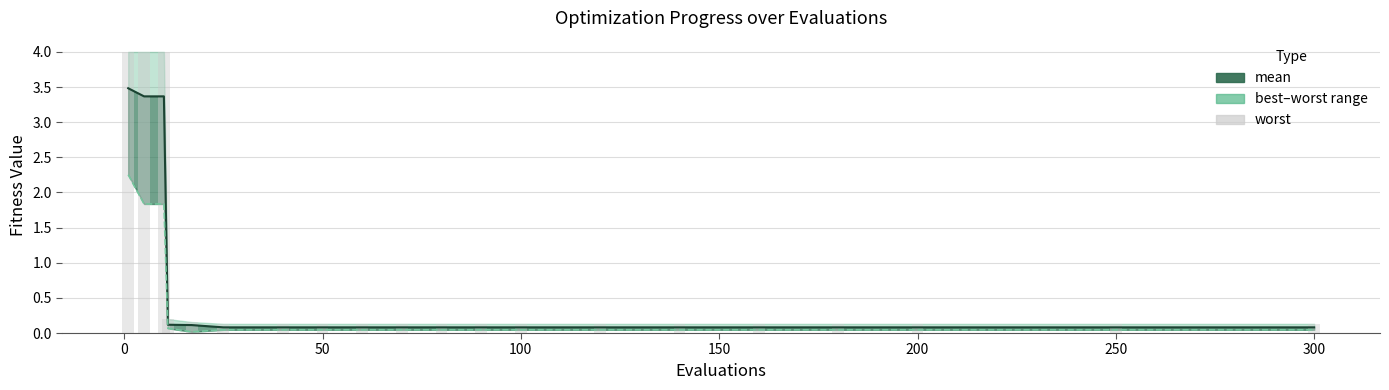

Reading left to right, what are all the values shown in this chart?

mean: 3.5	3.4	3.4	0.1	0.1	0.1	0.1	0.1	0.1	0.1	0.1	0.1	0.1	0.1	0.1	0.1	0.1	0.1	0.1	0.1
best: 2.3	1.8	1.8	0.1	0.0	0.0	0.0	0.0	0.0	0.0	0.0	0.0	0.0	0.0	0.0	0.0	0.0	0.0	0.0	0.0
worst: 4.0	4.0	4.0	0.2	0.2	0.1	0.1	0.1	0.1	0.1	0.1	0.1	0.1	0.1	0.1	0.1	0.1	0.1	0.1	0.1